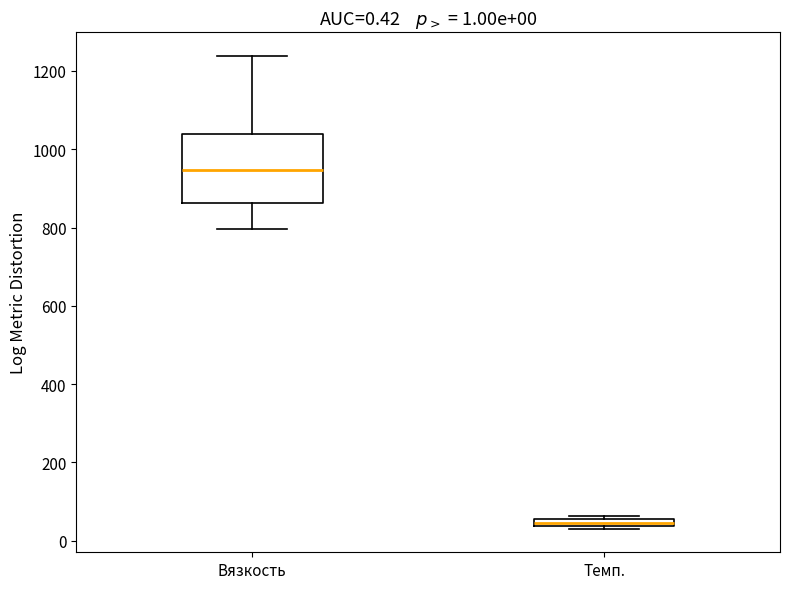

Which box's median line is the highest?

Вязкость